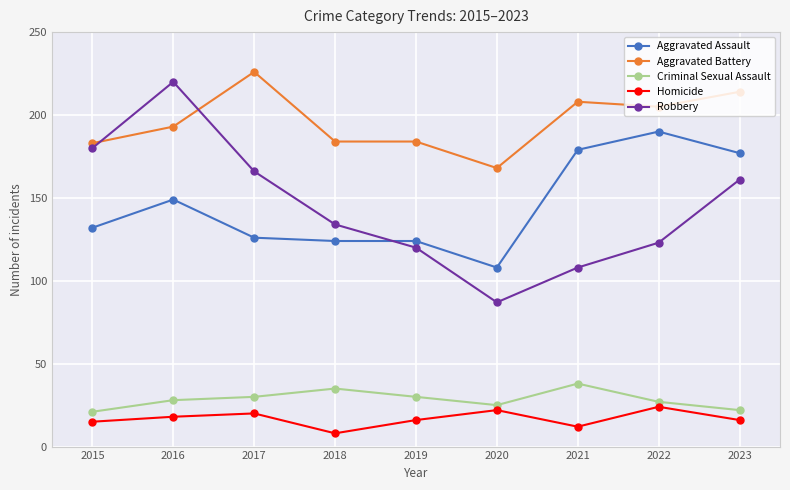

Which category has the highest value in the Aggravated Battery series?

2017